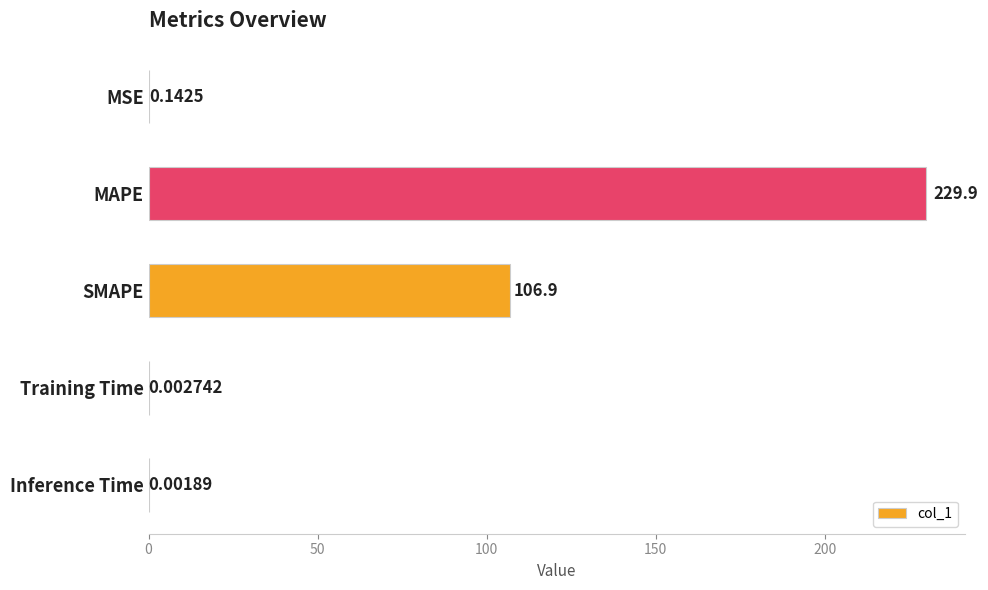

Where is the data nearest to the value 114?

SMAPE